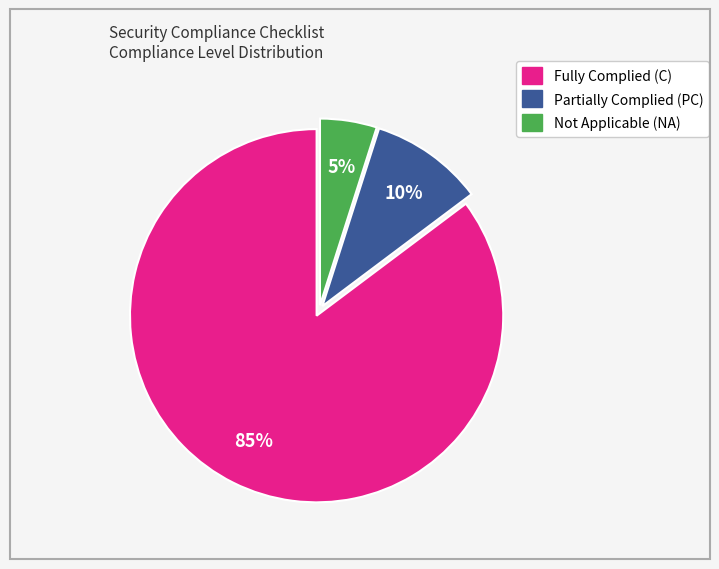

Is there a majority slice in this chart?

Yes